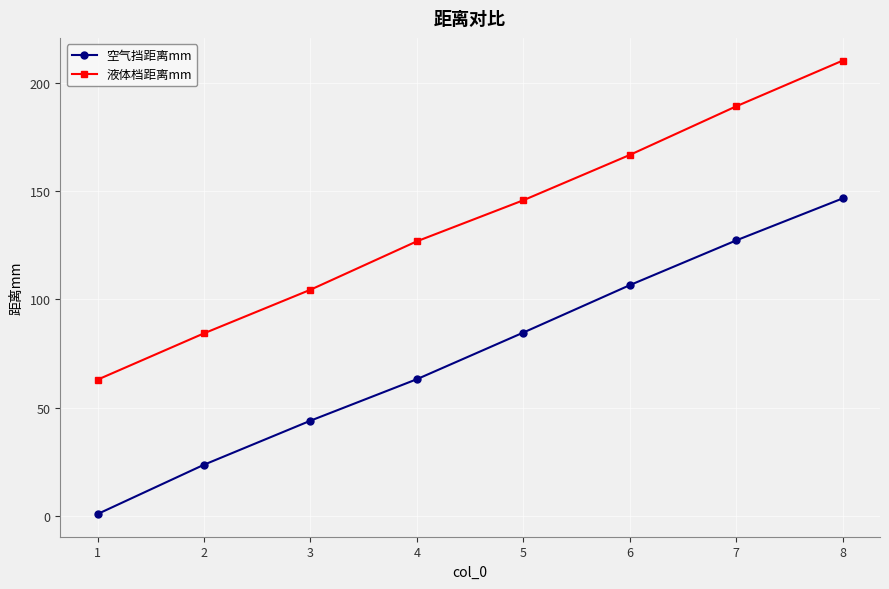

What is the difference between the highest and lowest values at 6?

60.0